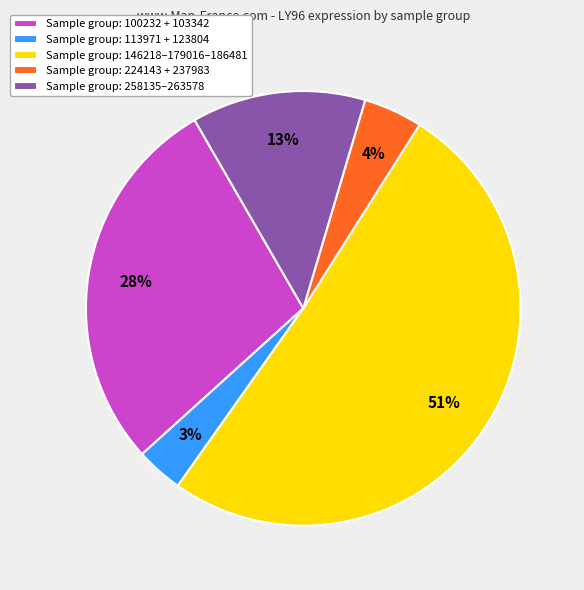

Between Sample group: 224143 + 237983 and Sample group: 258135–263578, which is larger?

Sample group: 258135–263578